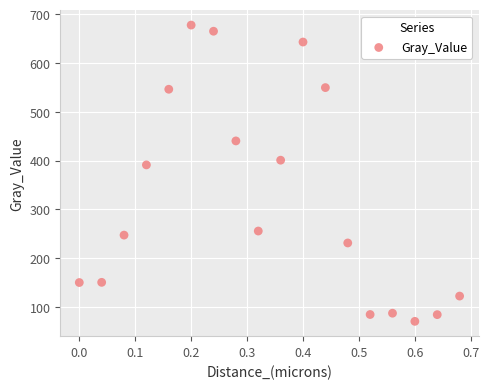

What is the range of Y values (max minus min)?

607.5